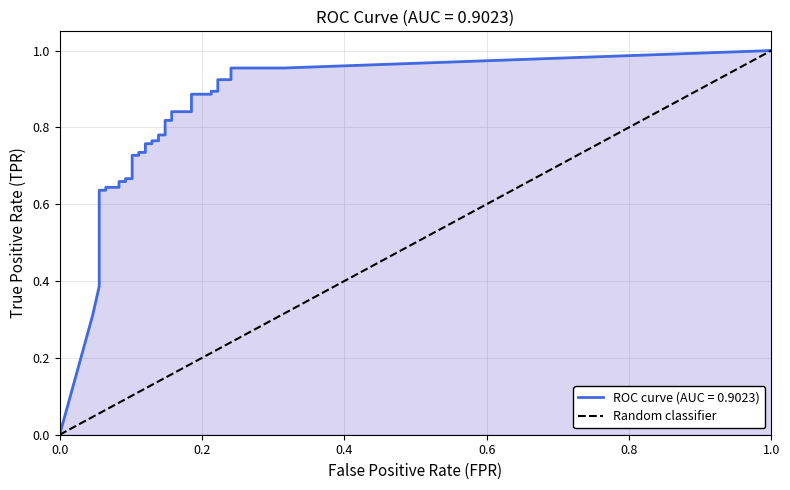

The value at 1.0 is 0. True or false?

False